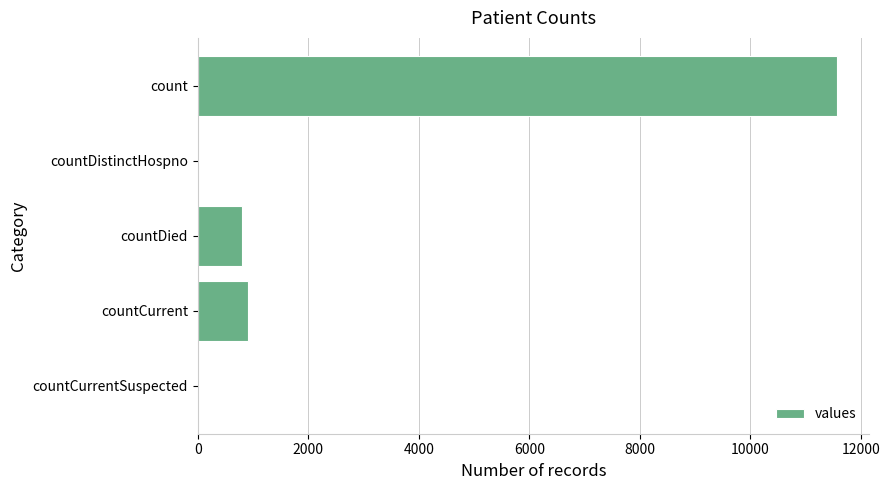

What is the maximum value shown in the chart?

11567